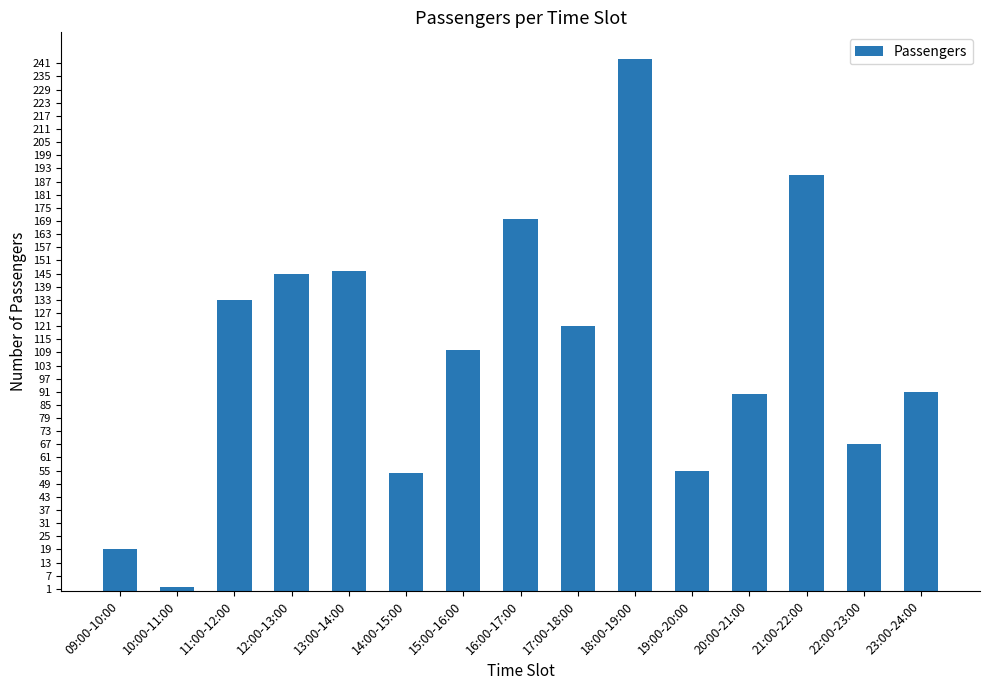

Where is the data nearest to the value 122?

17:00-18:00